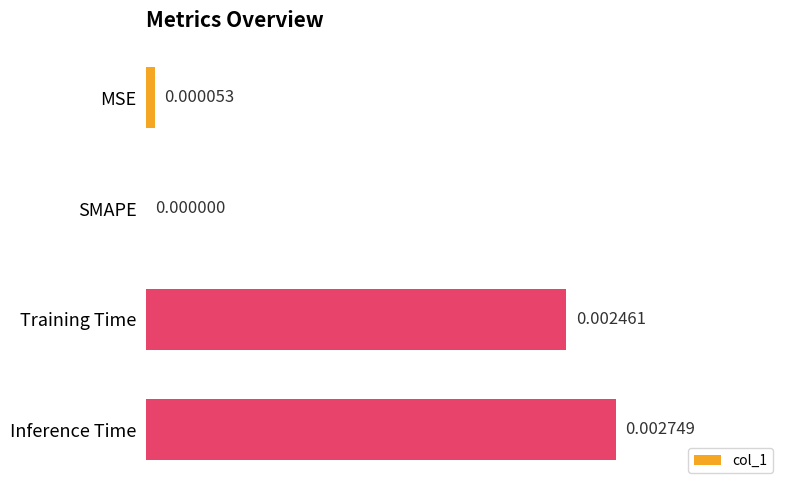

Which has a higher value, Training Time or MSE?

Training Time